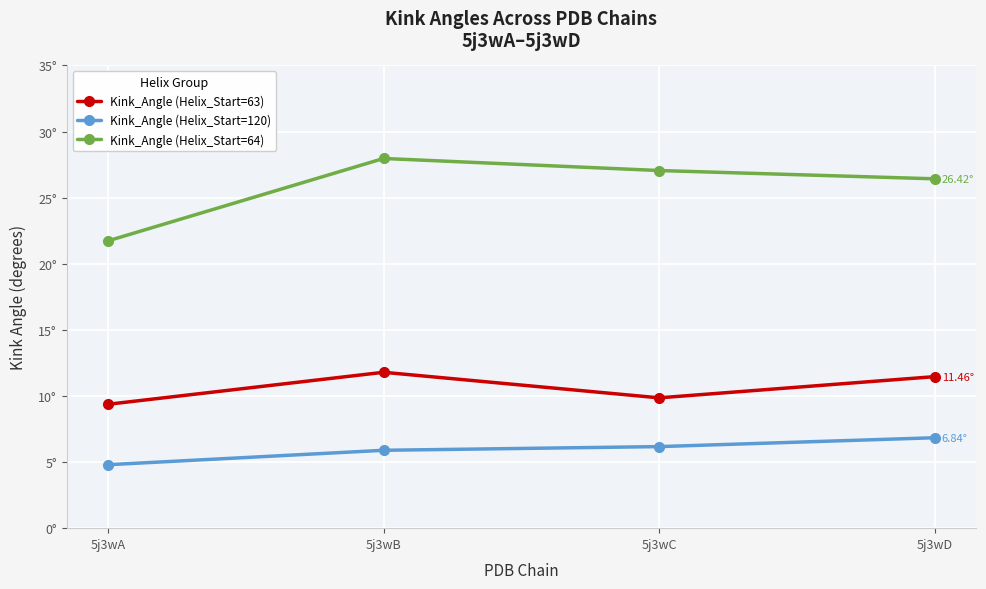

Read the Kink_Angle (Helix_Start=63) value at 5j3wC.

9.9